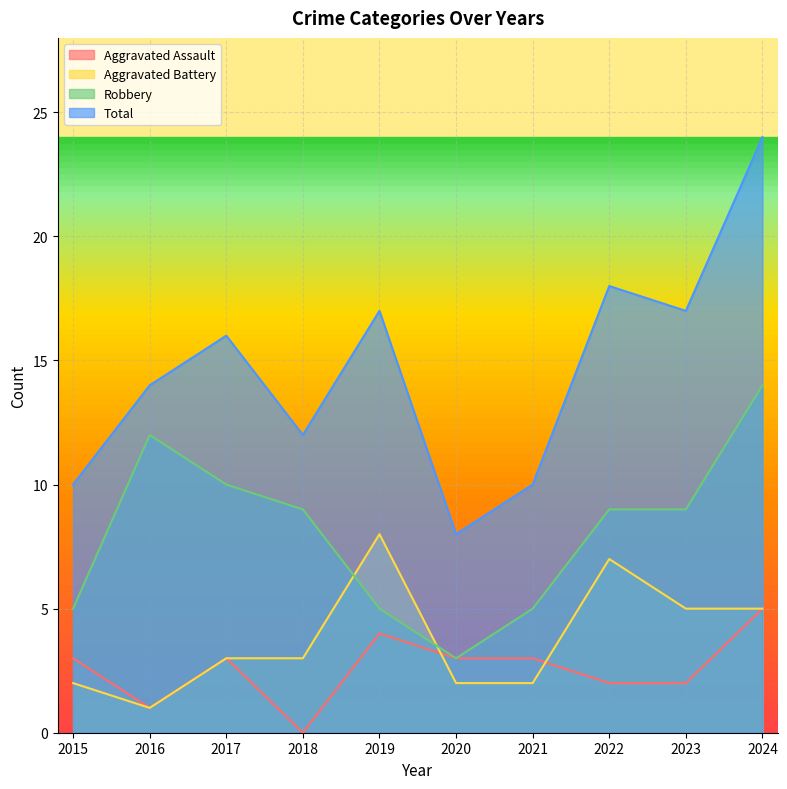

What is the maximum value for Robbery?

14